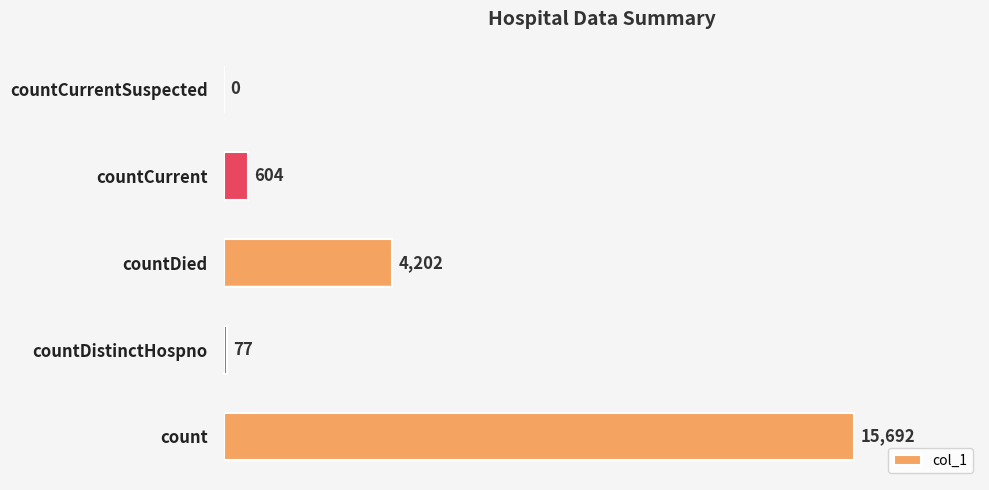

What is the sum of all values?

20575